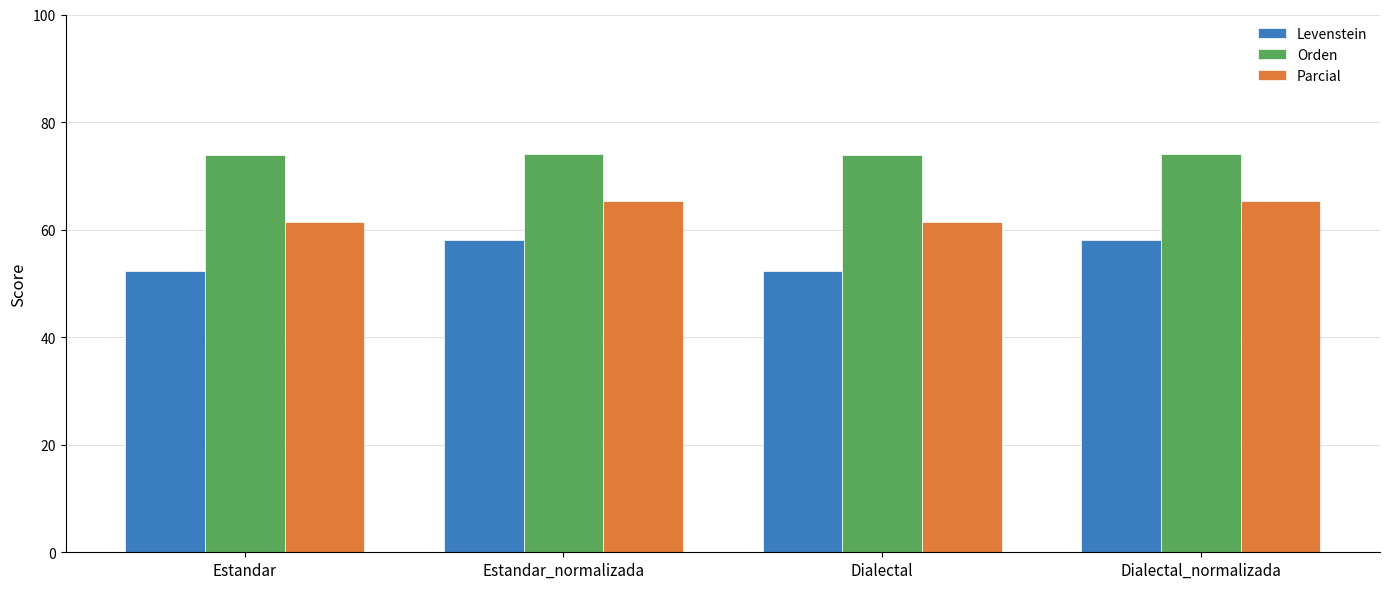

Rank the series at Dialectal_normalizada from highest to lowest value.

Orden, Parcial, Levenstein